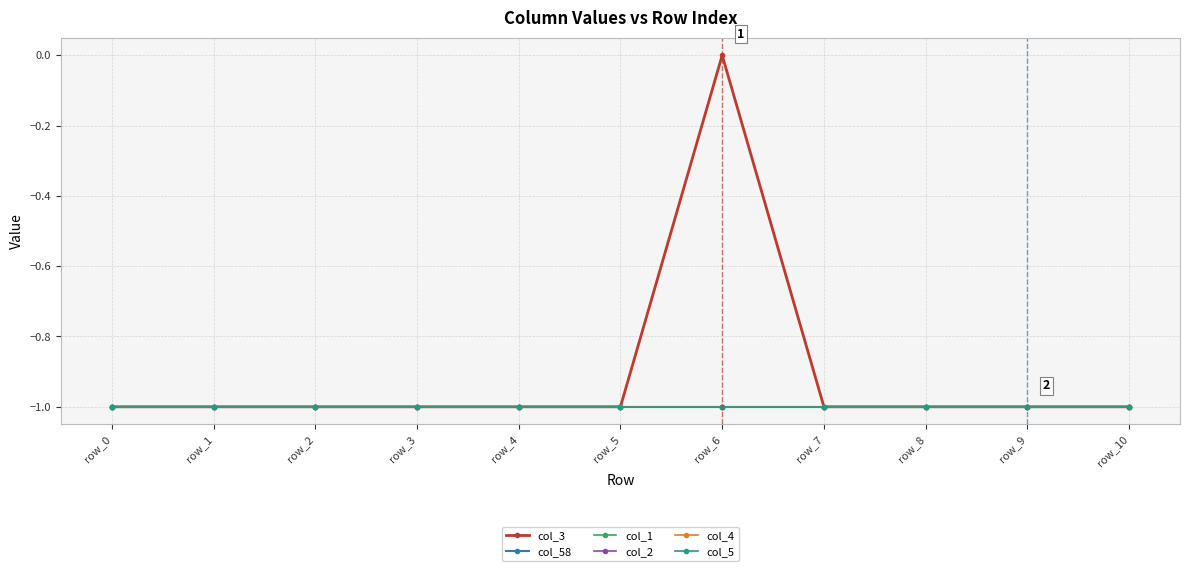

Which category has the highest value across all series?

row_6